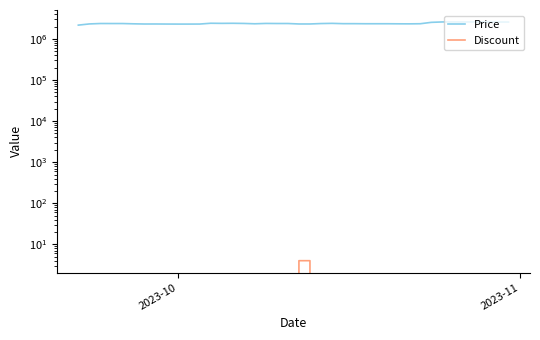

At which label does Price reach its minimum?

2023-10